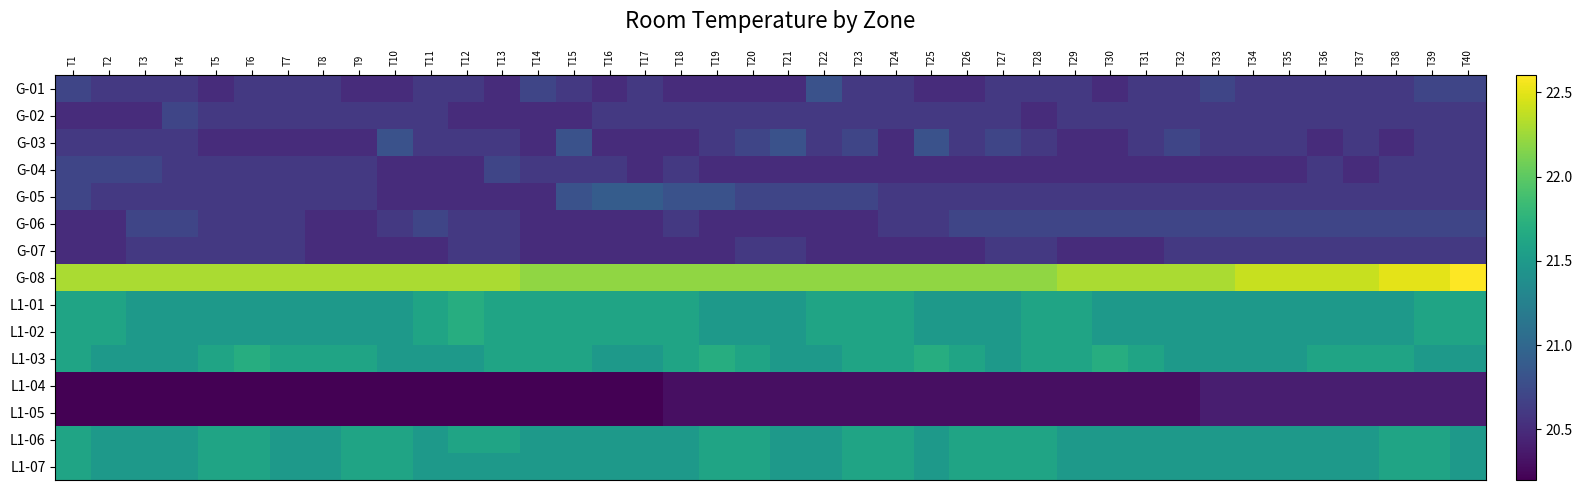

Which series changed the most between T10 and T28?

G-03